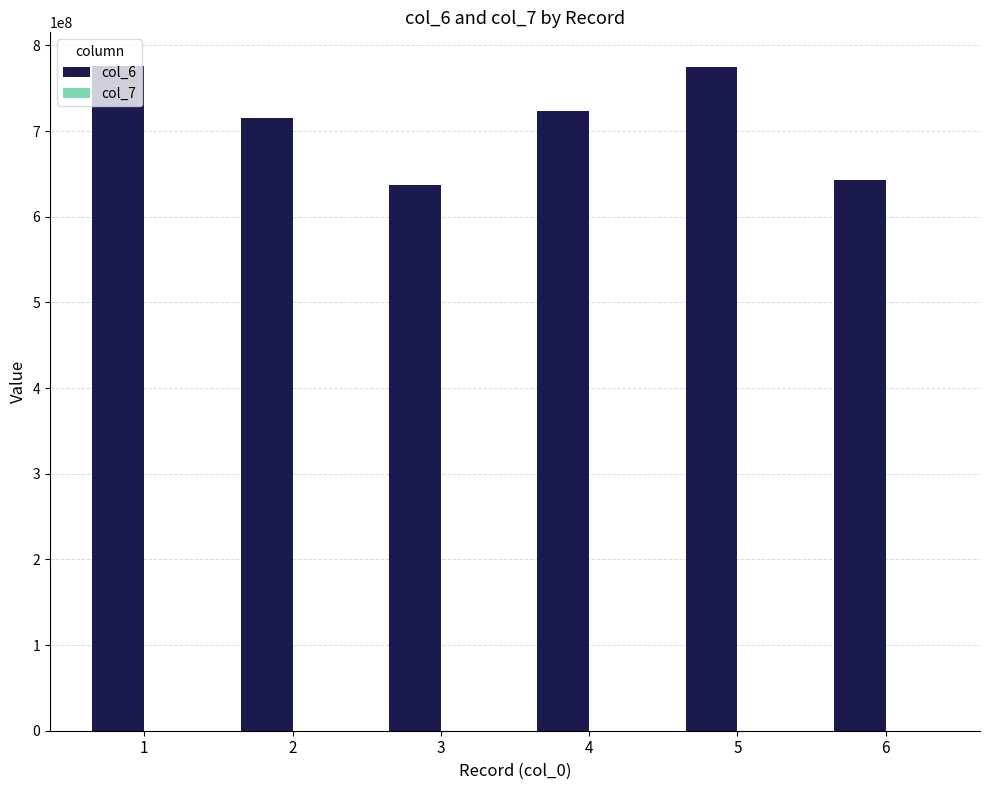

Are the bars grouped side by side (vs. stacked)?

Yes